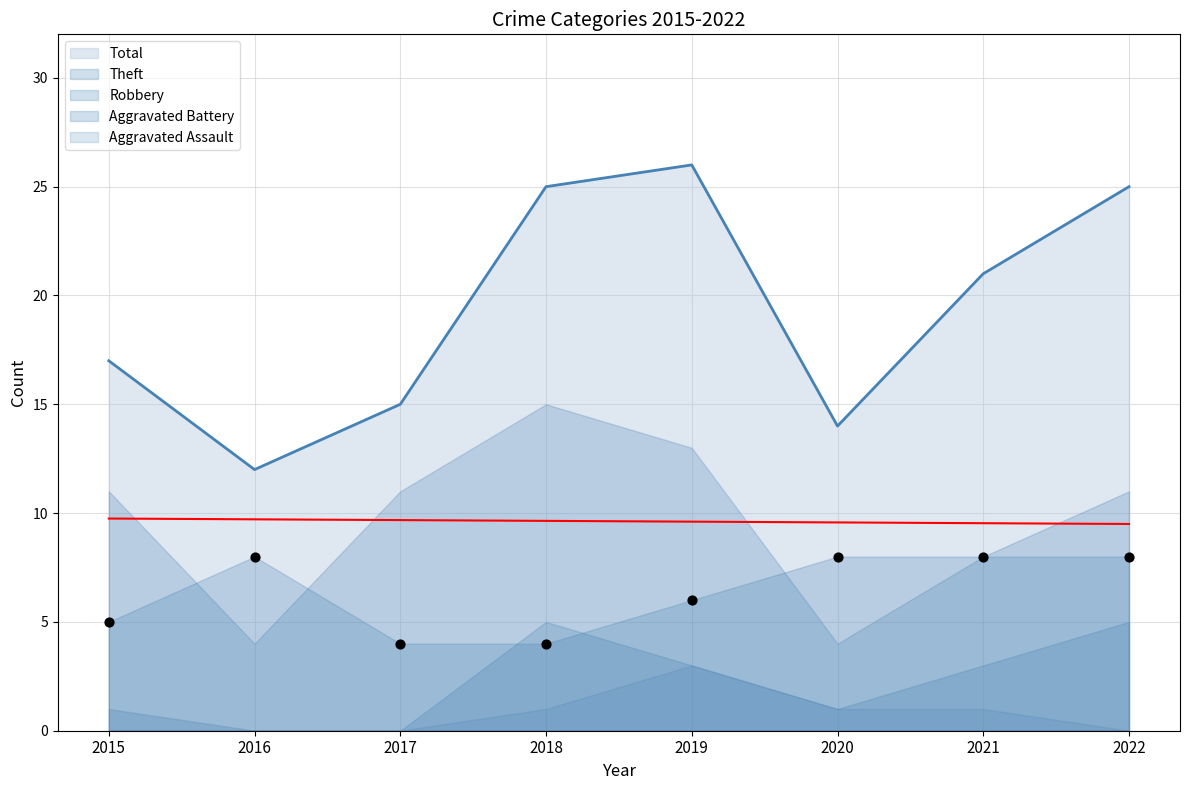

What are all the series names shown in the legend?

Robbery, Theft, Aggravated Battery, Aggravated Assault, Total